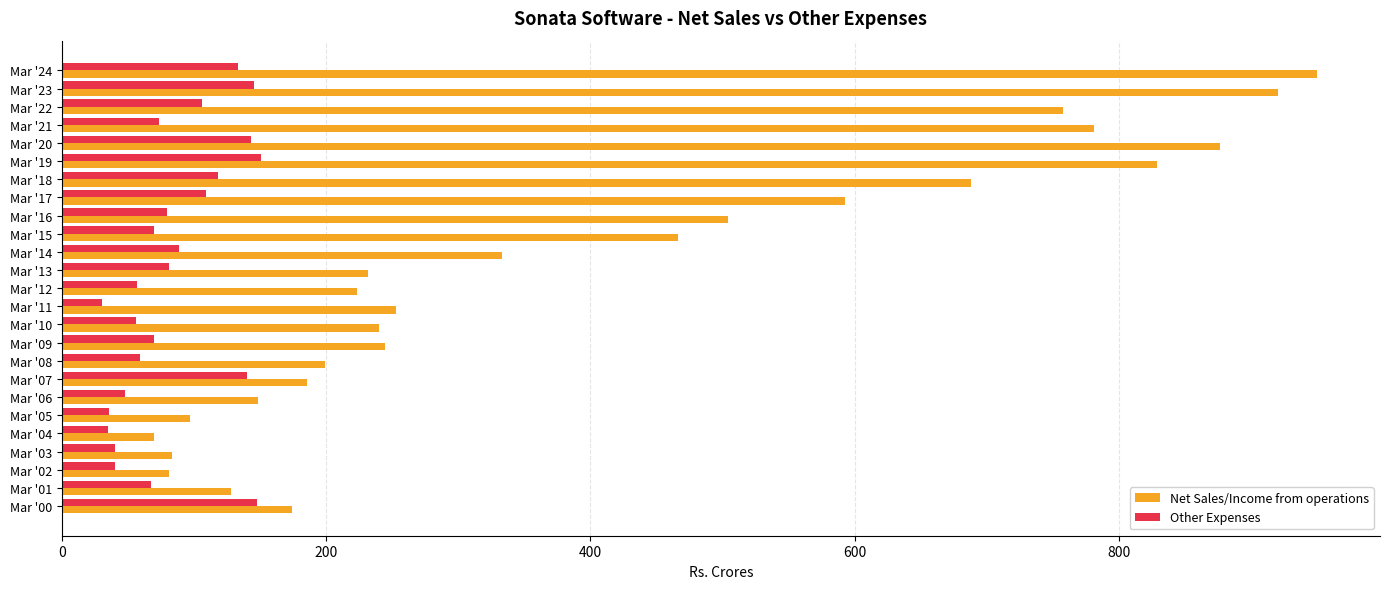

Which series changed the most between Mar '01 and Mar '04?

Net Sales/Income from operations